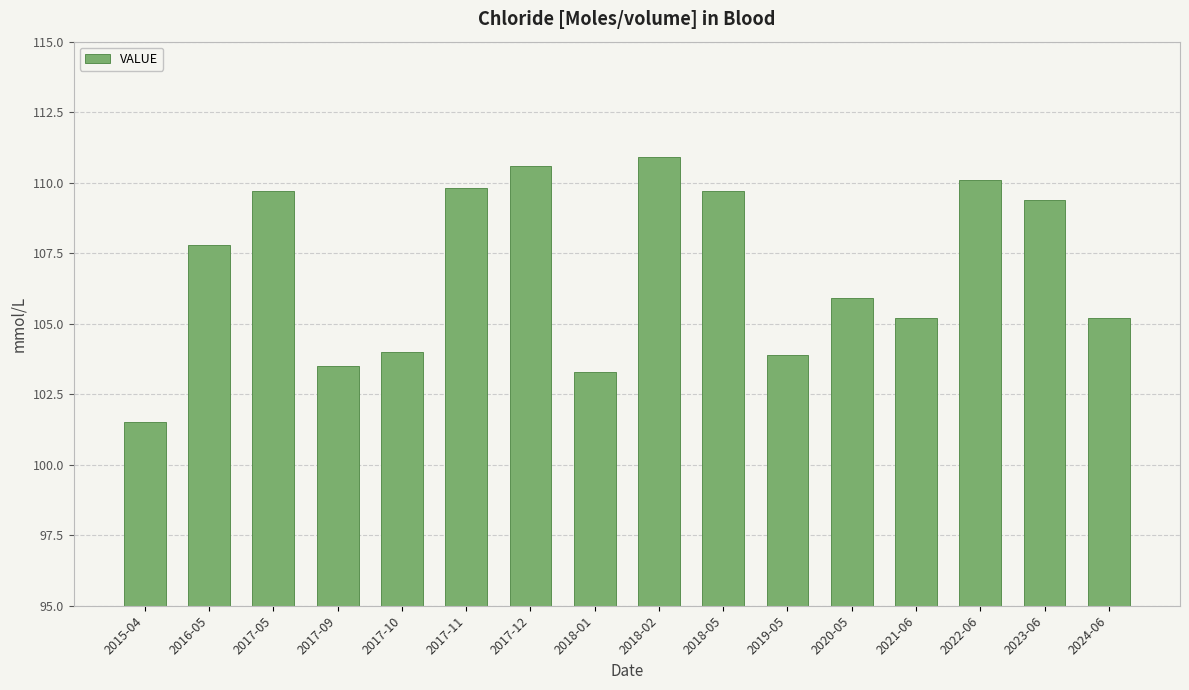

What is the smallest value displayed?

101.5